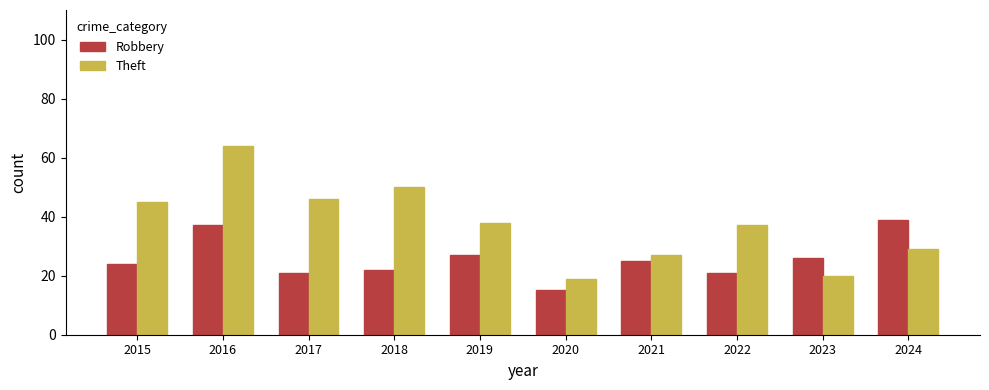

List the labels in order of Theft value, smallest first.

2020, 2023, 2021, 2024, 2022, 2019, 2015, 2017, 2018, 2016